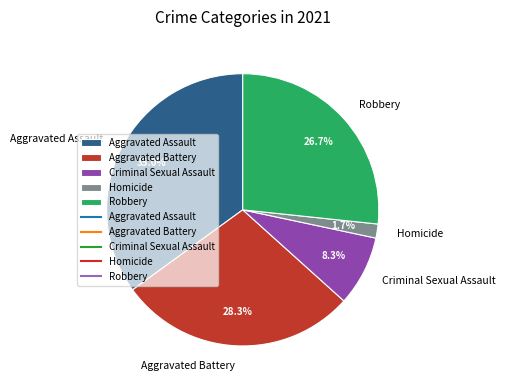

To the nearest percent, what percentage of the pie is Aggravated Assault?

35%